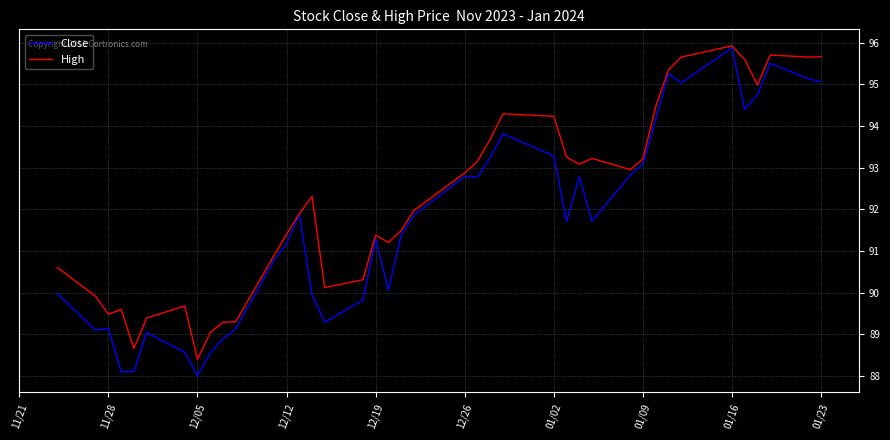

Which series has the largest range (max minus min)?

Close